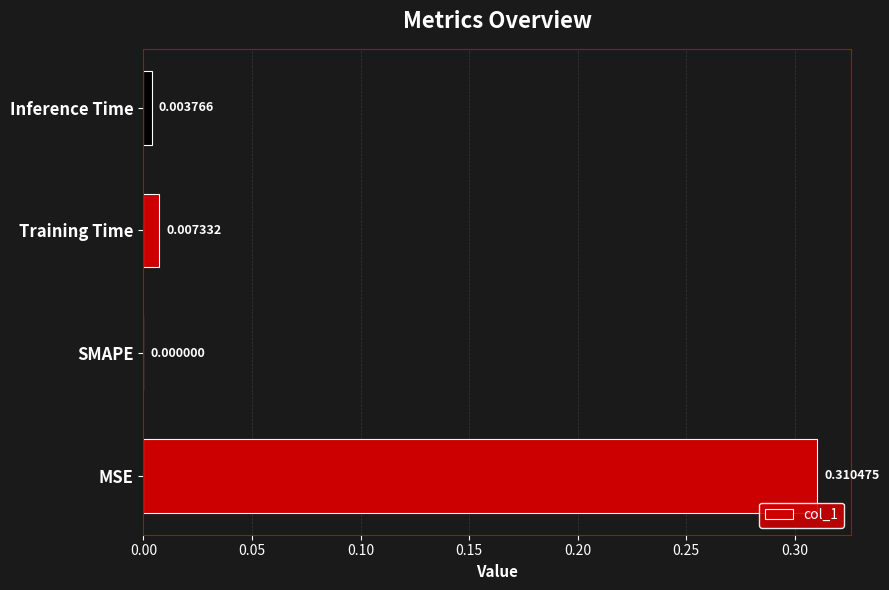

Which category has the highest value across all series?

MSE